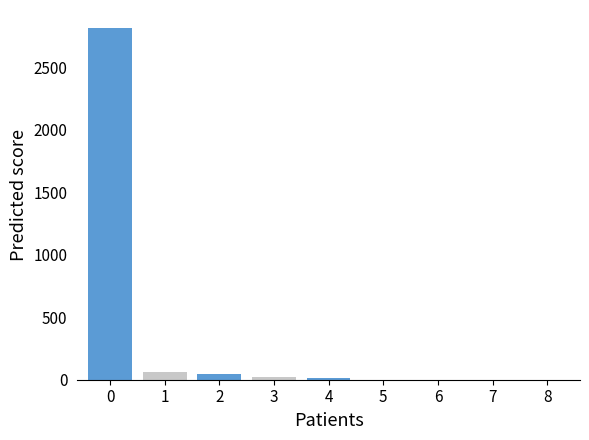

Count the number of data series in this chart.

1